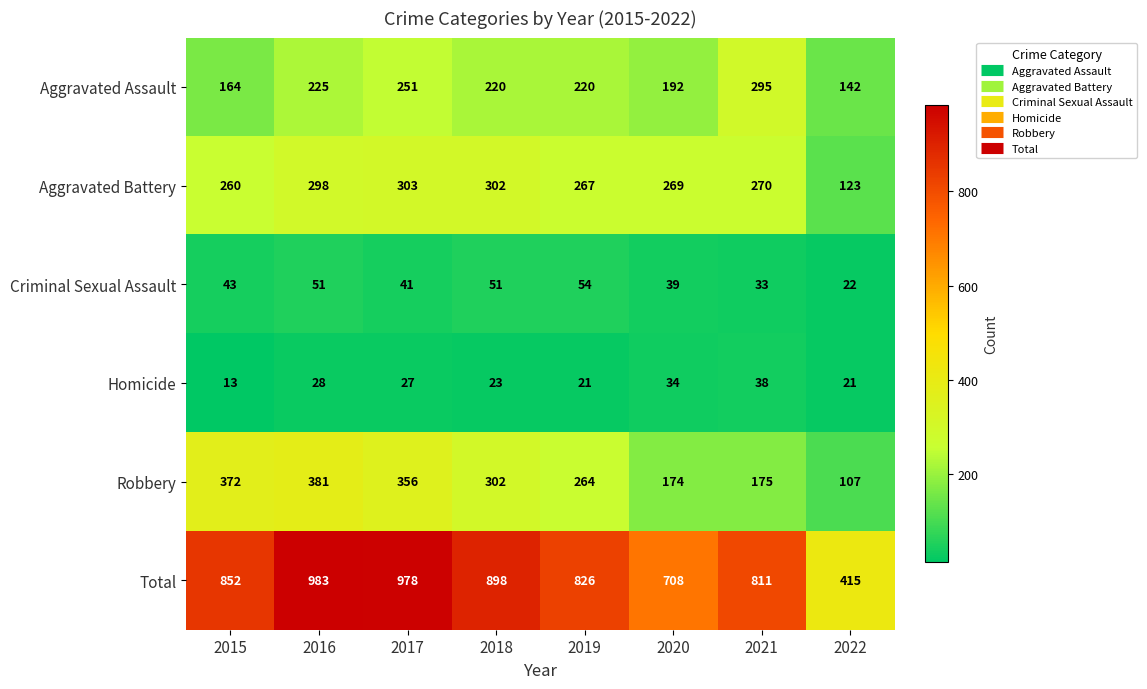

What is the sum of all Criminal Sexual Assault values?

334